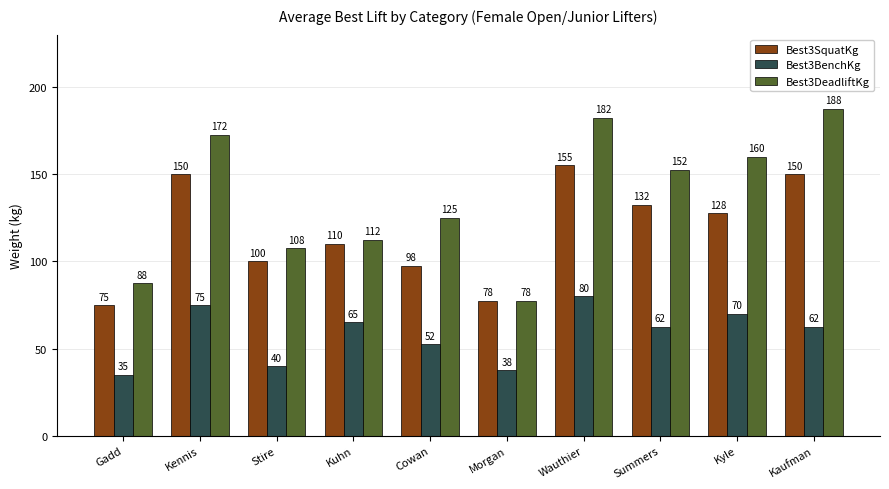

Are the bars horizontal?

No